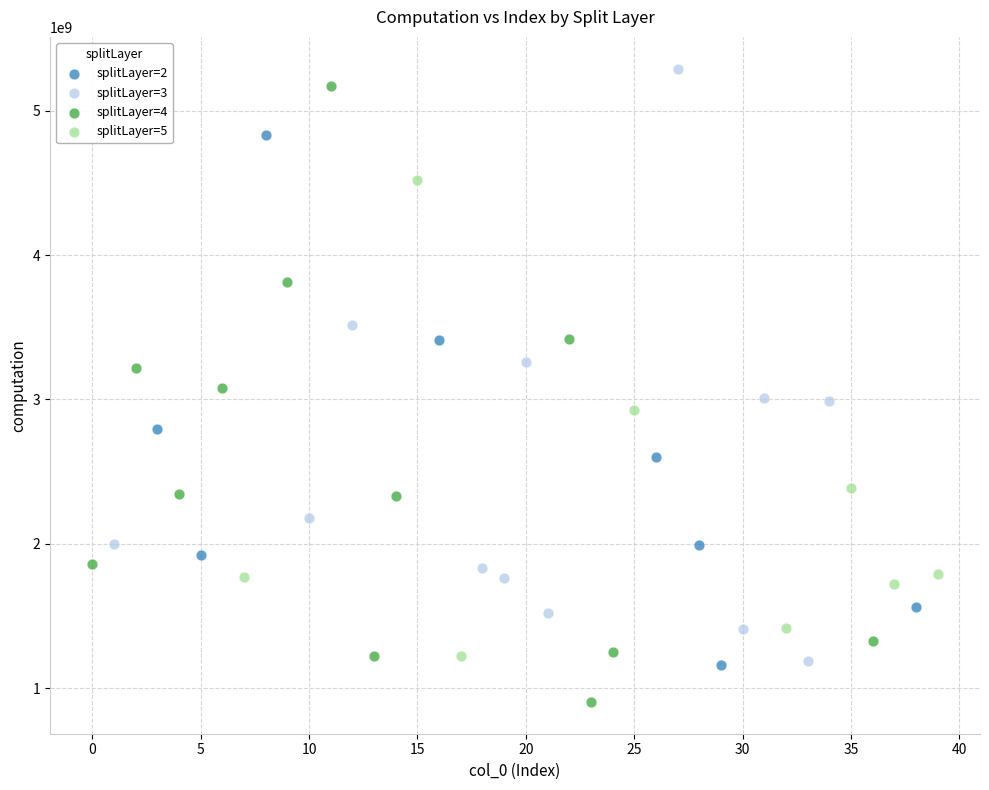

Which series contains the highest Y value?

splitLayer=3